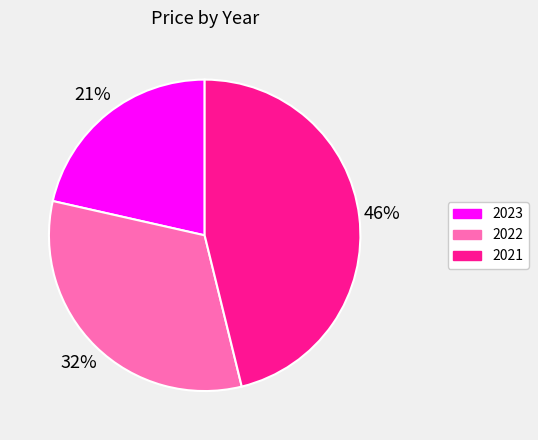

Do 2023 and 2021 together represent more than half of the pie?

Yes